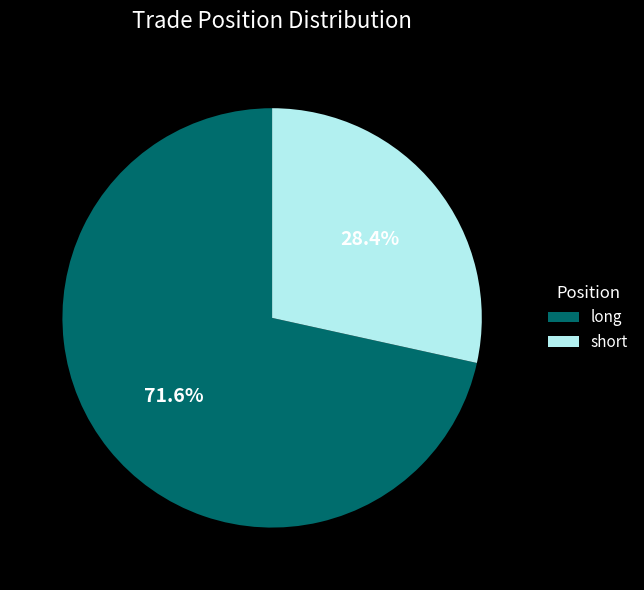

How many slices are in this pie chart?

2